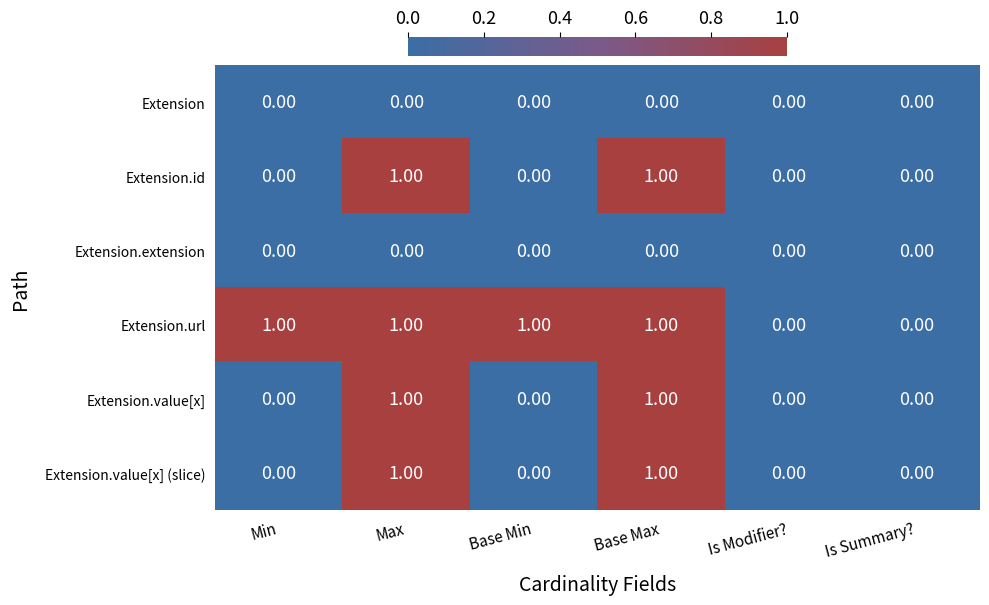

Between Min and Is Modifier?, which series saw the biggest shift?

Extension.url